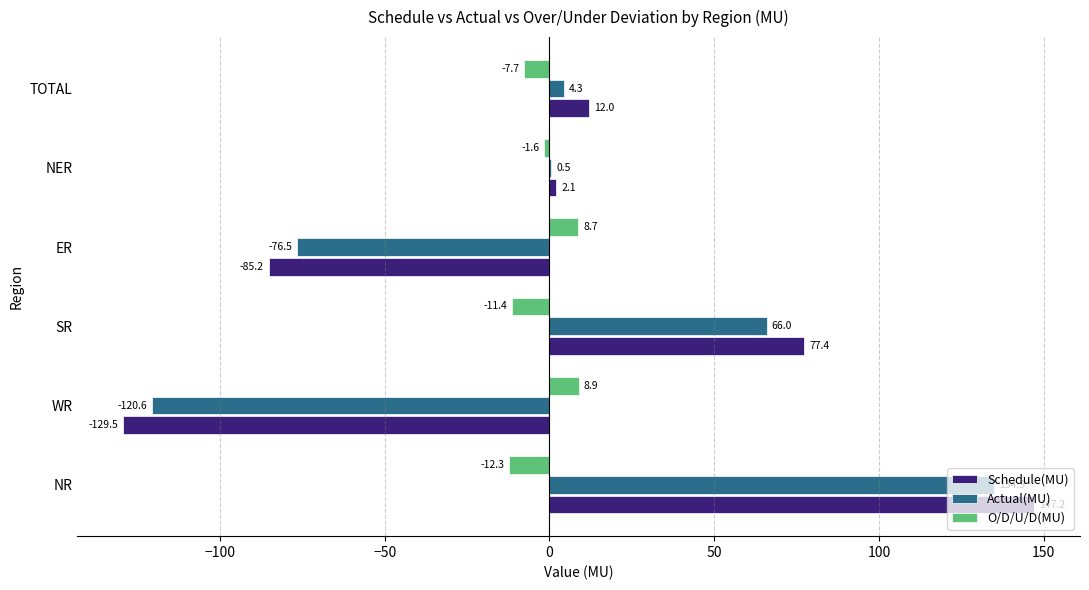

What is the sum of the O/D/U/D(MU) values at NR and SR?

-23.7